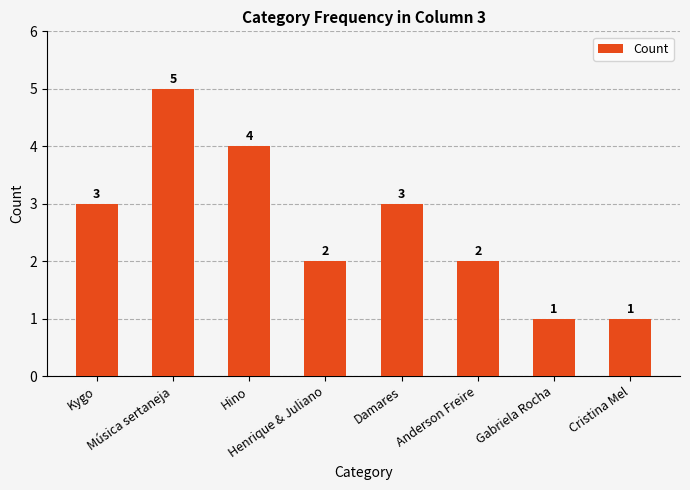

At which category does the chart reach its peak across all series?

Música sertaneja